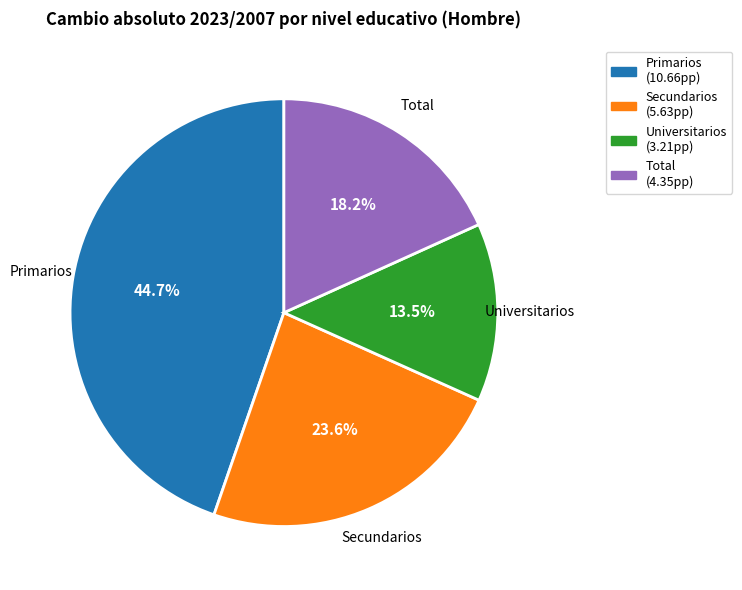

Does Secundarios account for over 50% of the chart?

No